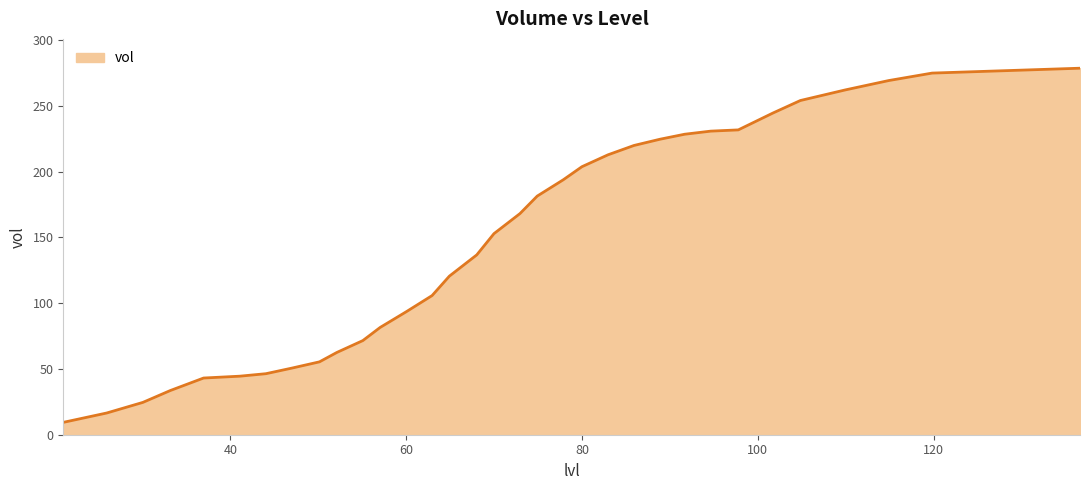

How many values are below 152?

16